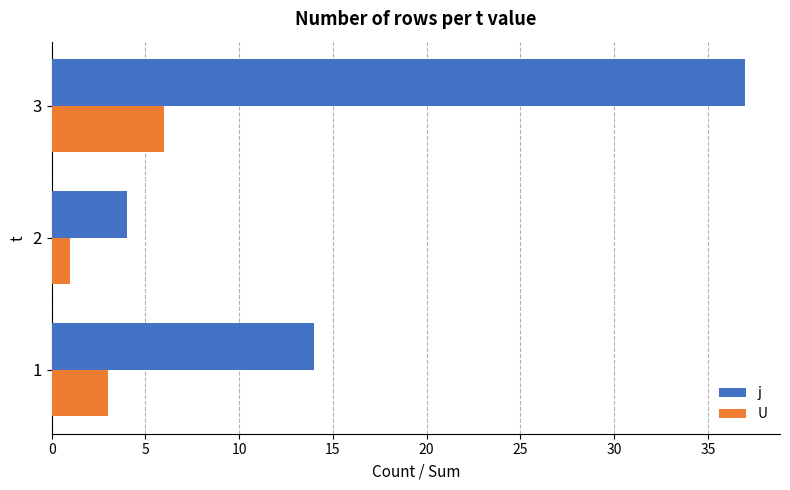

What are all the series names shown in the legend?

j, U